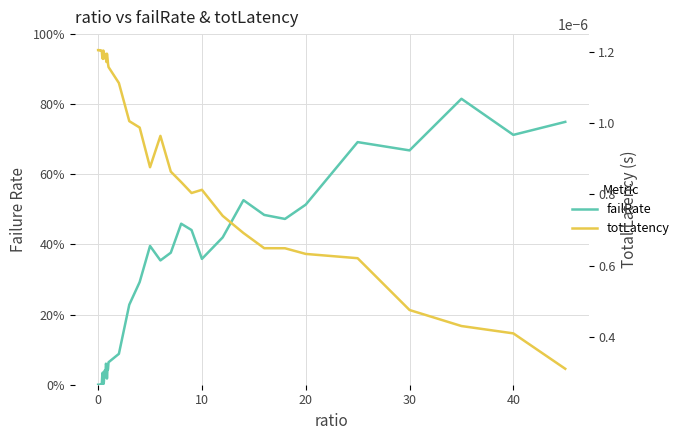

List the series in order of their peak value, highest first.

failRate, totLatency